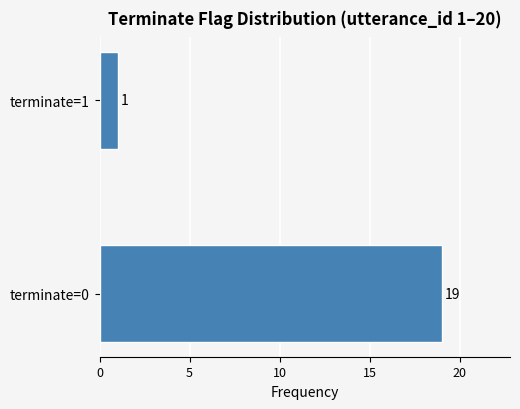

Approximately how many times larger is the value at terminate=0 compared to terminate=1?

19.0